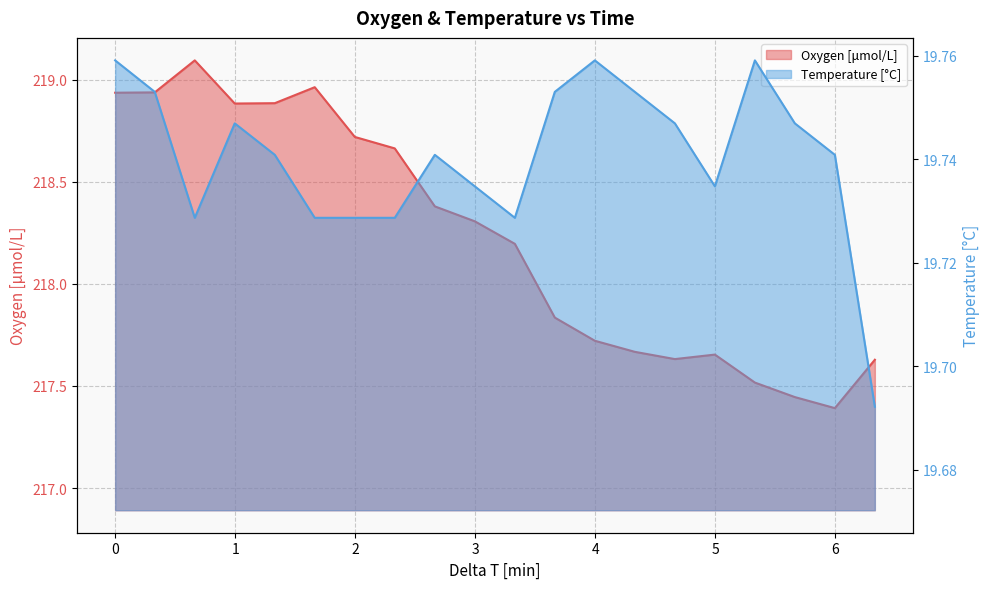

Is the value of Oxygen at 1.66287356 greater than the value of Temperature at 5.99653583333333?

Yes